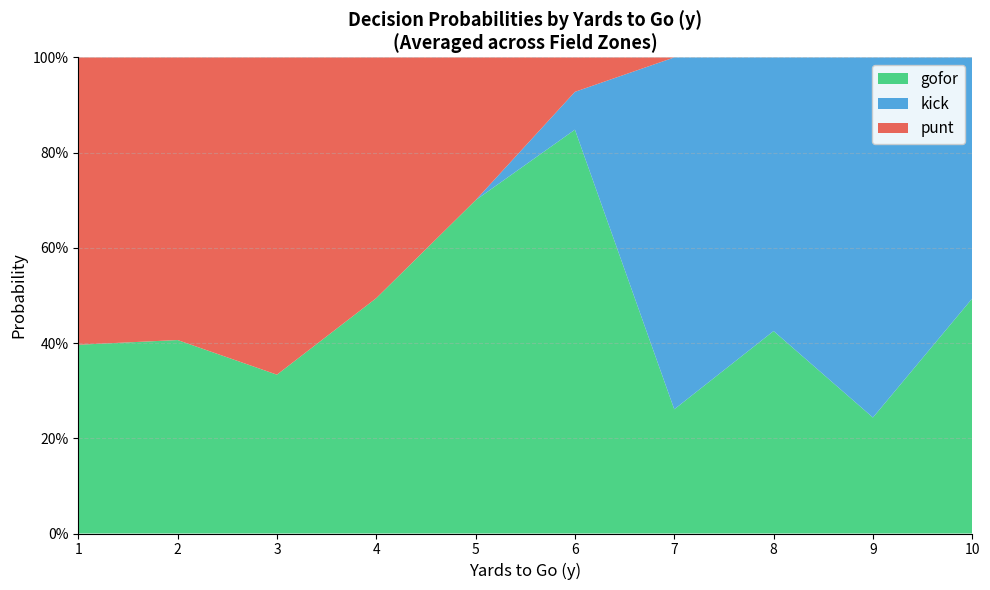

Does the chart have visible grid lines?

Yes